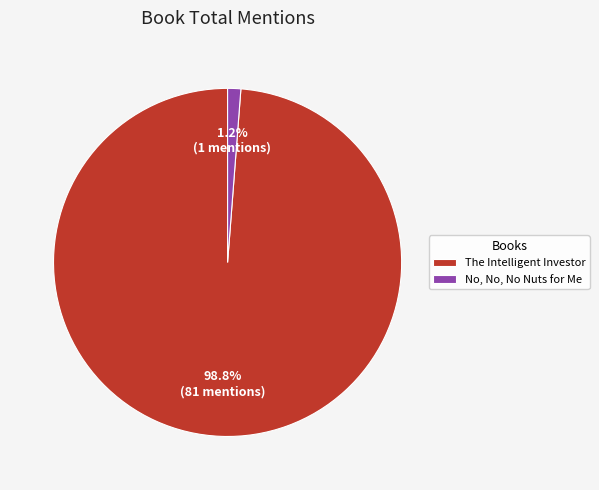

Does The Intelligent Investor represent more than half of the total?

Yes